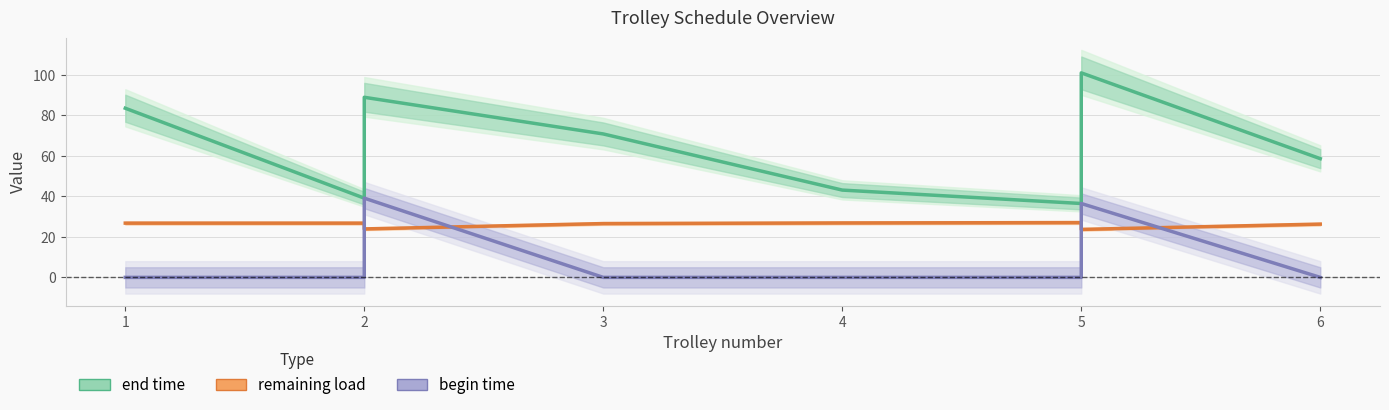

Reading left to right, what are all the values shown in this chart?

end time: 83.5	39.1	88.9	70.8	43.1	36.5	101.0	58.6
remaining load: 26.8	26.8	23.9	26.6	26.9	27.1	23.7	26.3
begin time: 0.0	0.0	39.1	0.0	0.0	0.0	36.5	0.0